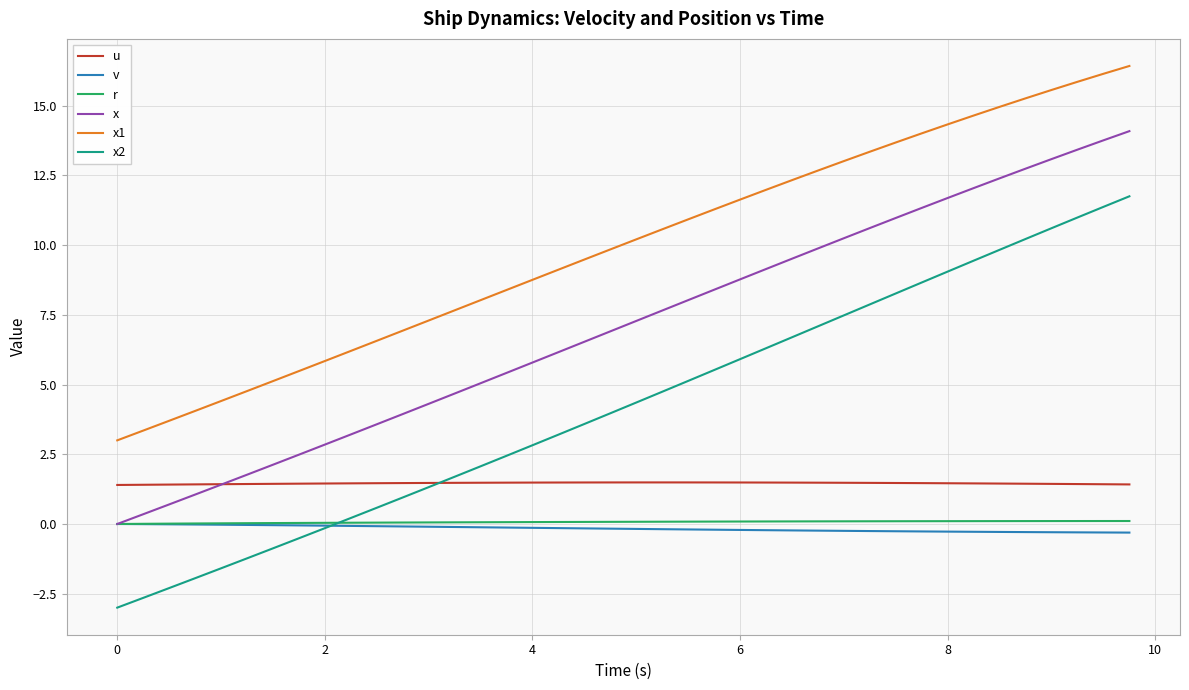

What is the greatest value displayed?

16.4